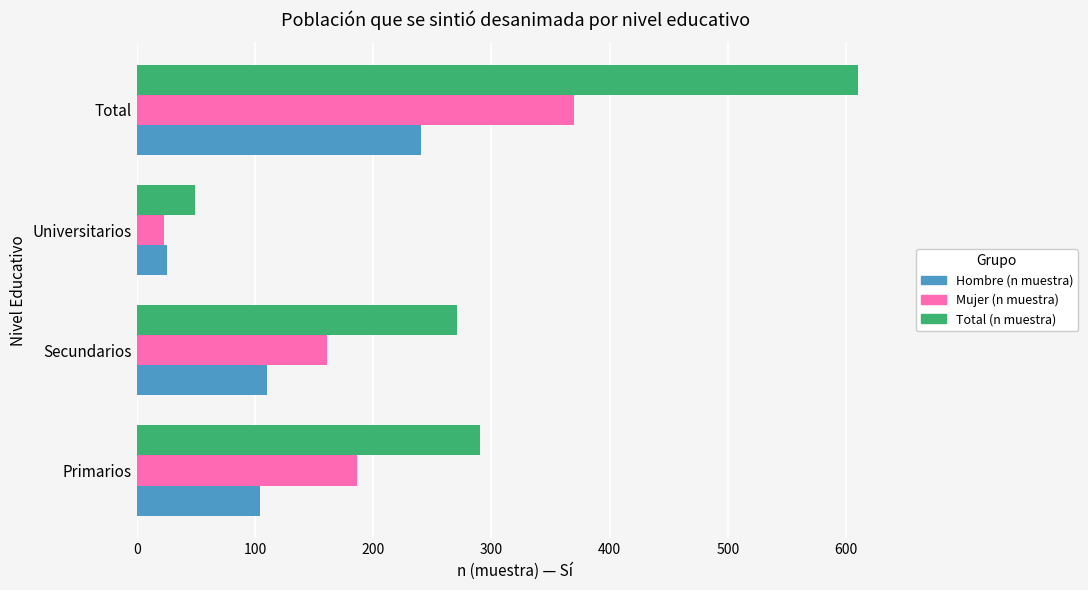

What is the sum of the Total (n muestra) values at Universitarios and Total?

659